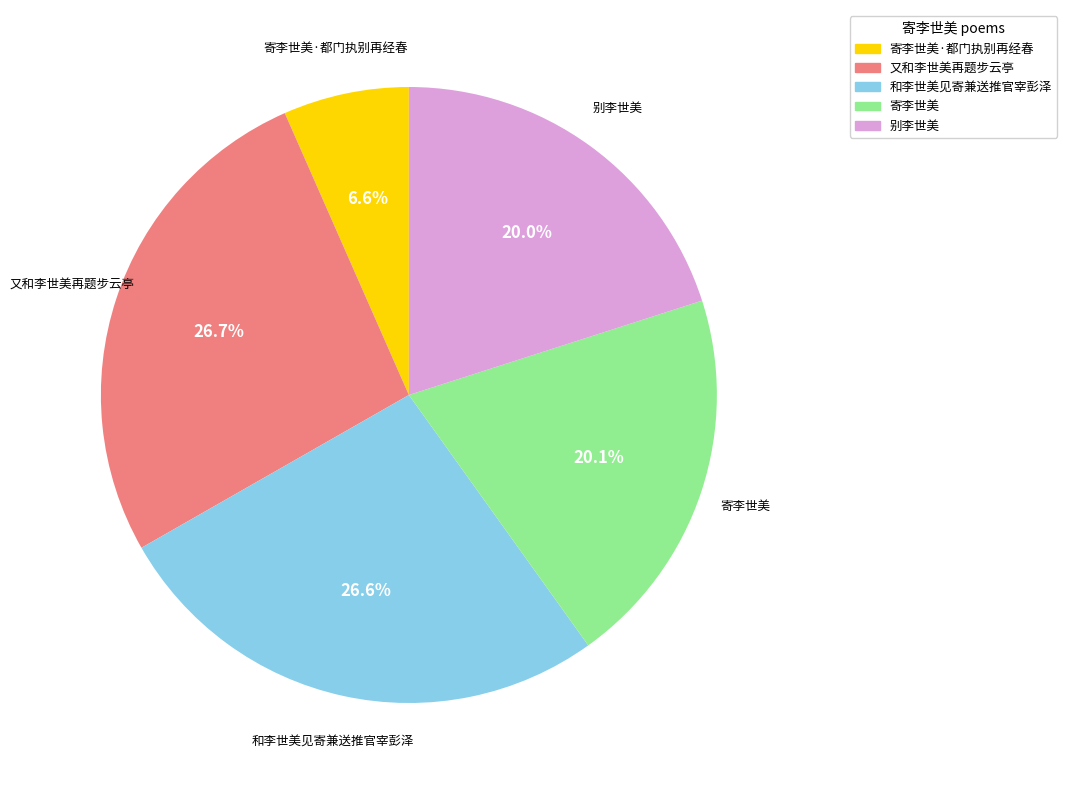

Does any single category account for the majority?

No